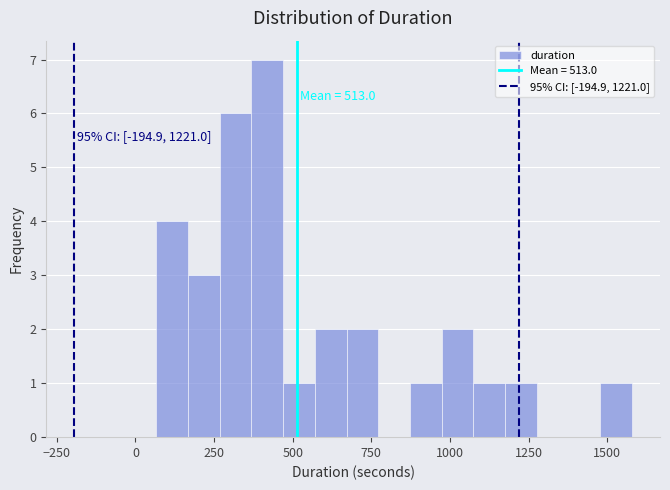

Read against the x-axis, roughly where is the centre of the tallest bar?

400